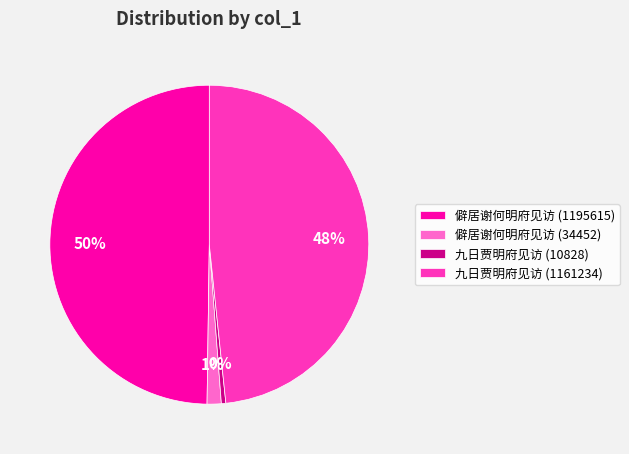

Is 僻居谢何明府见访 (34452) the majority of the pie?

No